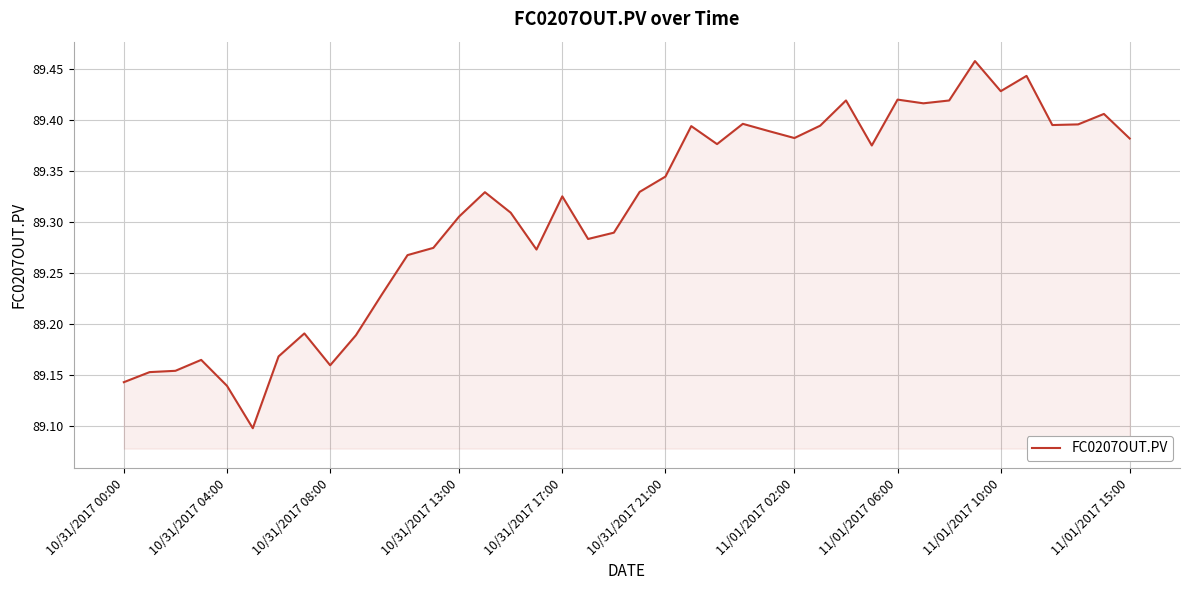

Between 10/31/2017 17:00 and 10/31/2017 04:00, which is larger?

10/31/2017 17:00